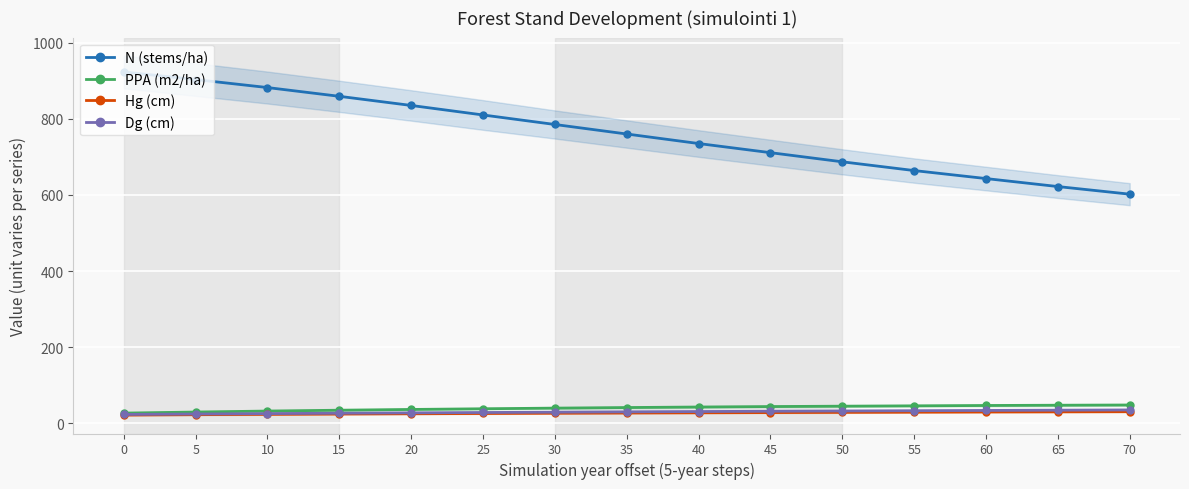

What is the sum of all N (stems/ha) values?

11421.0